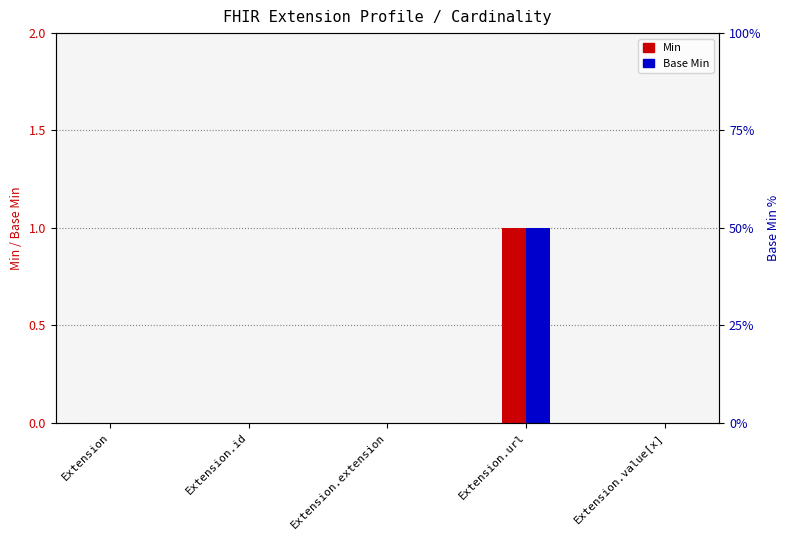

Between Extension.id and Extension.url, which series saw the biggest shift?

Min